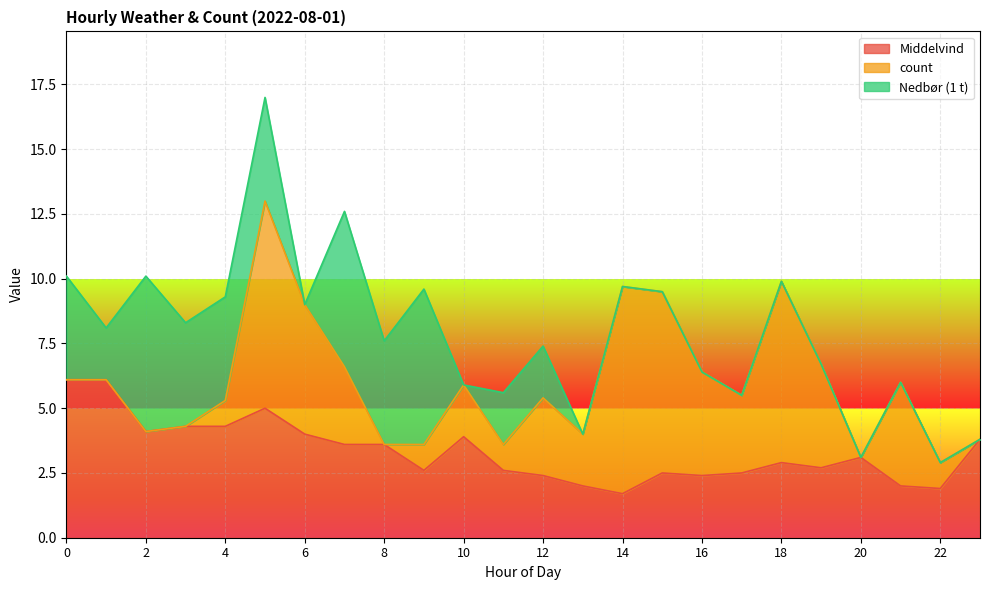

Count the number of data series in this chart.

3